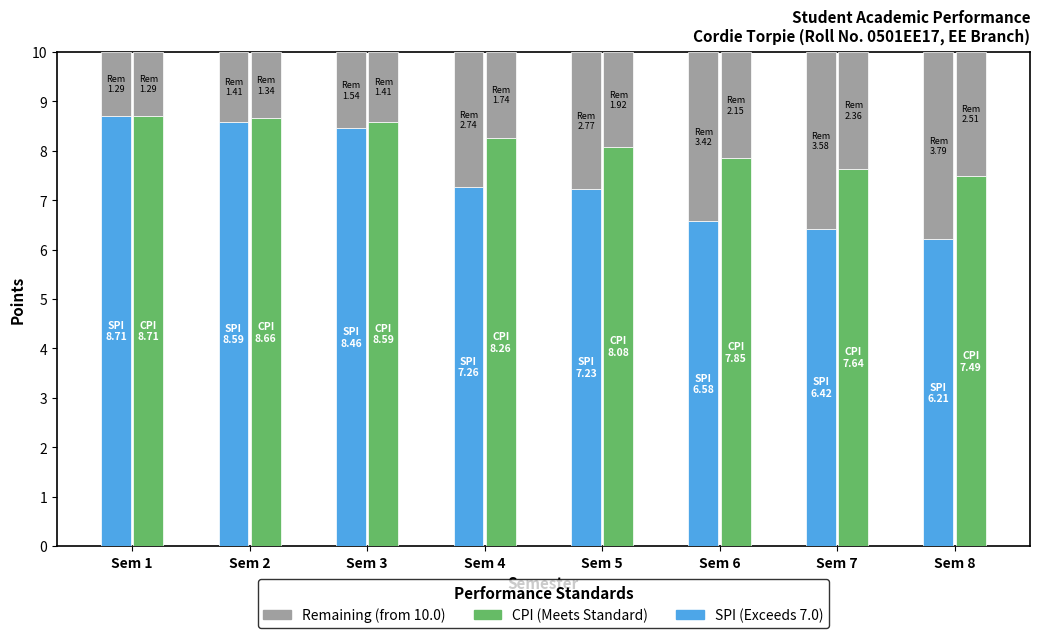

What is the average value of the SPI series?

7.4